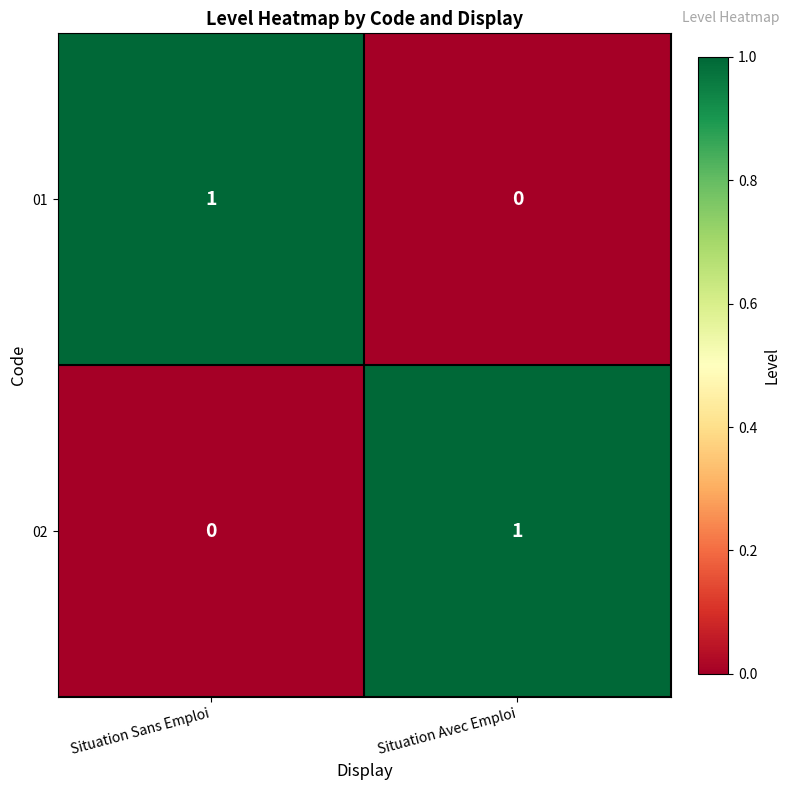

At which label does 02 reach its peak?

Situation Avec Emploi